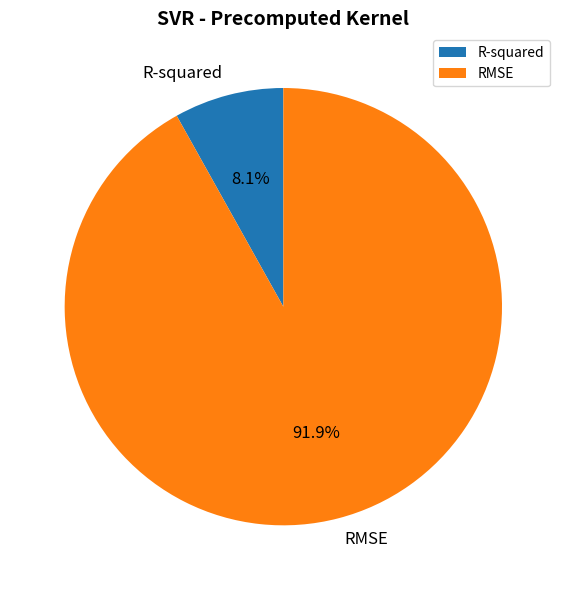

How many slices are in this pie chart?

2